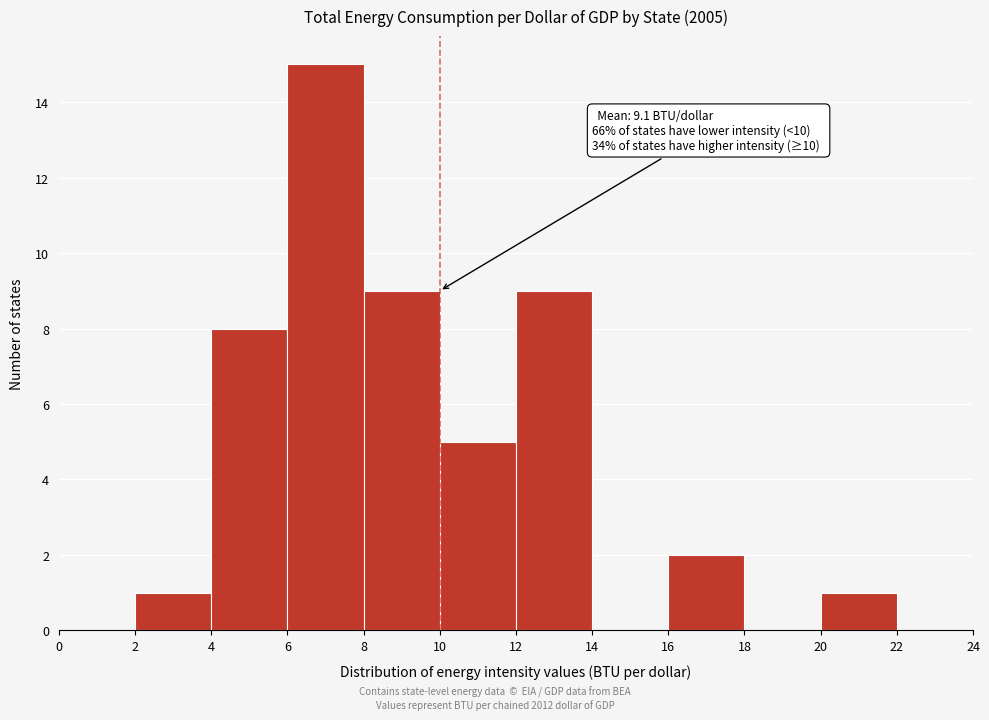

Which range on the x-axis has the tallest bar?

6 to 8